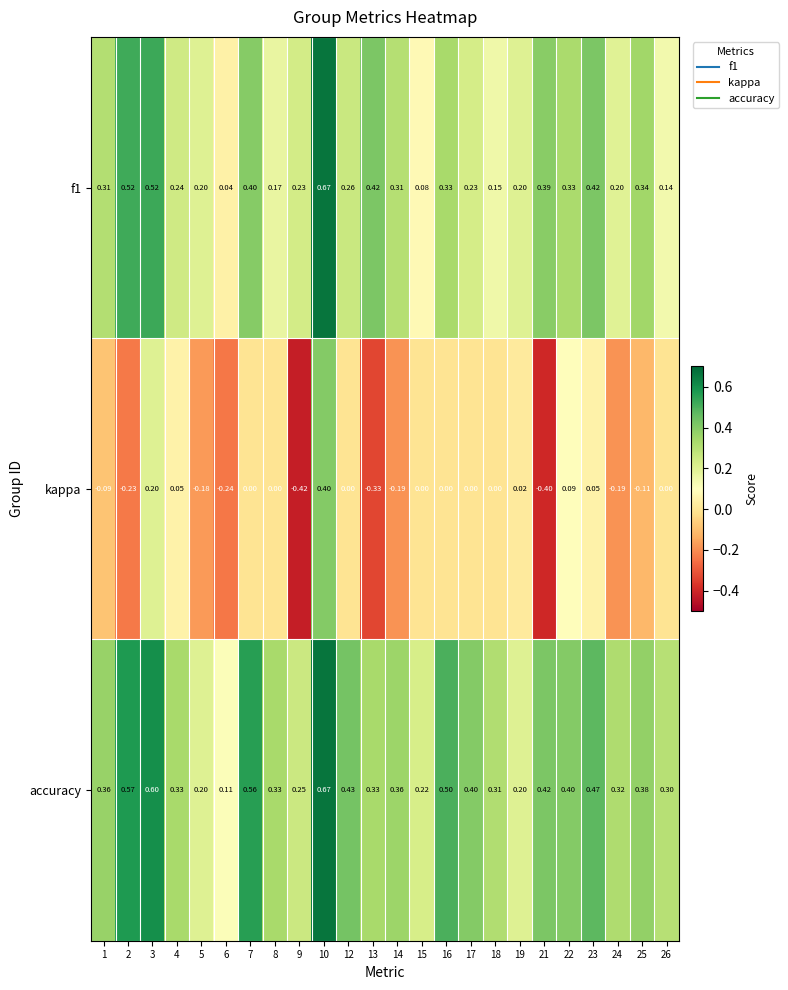

Is the value of accuracy at 25 greater than the value of f1 at 26?

Yes